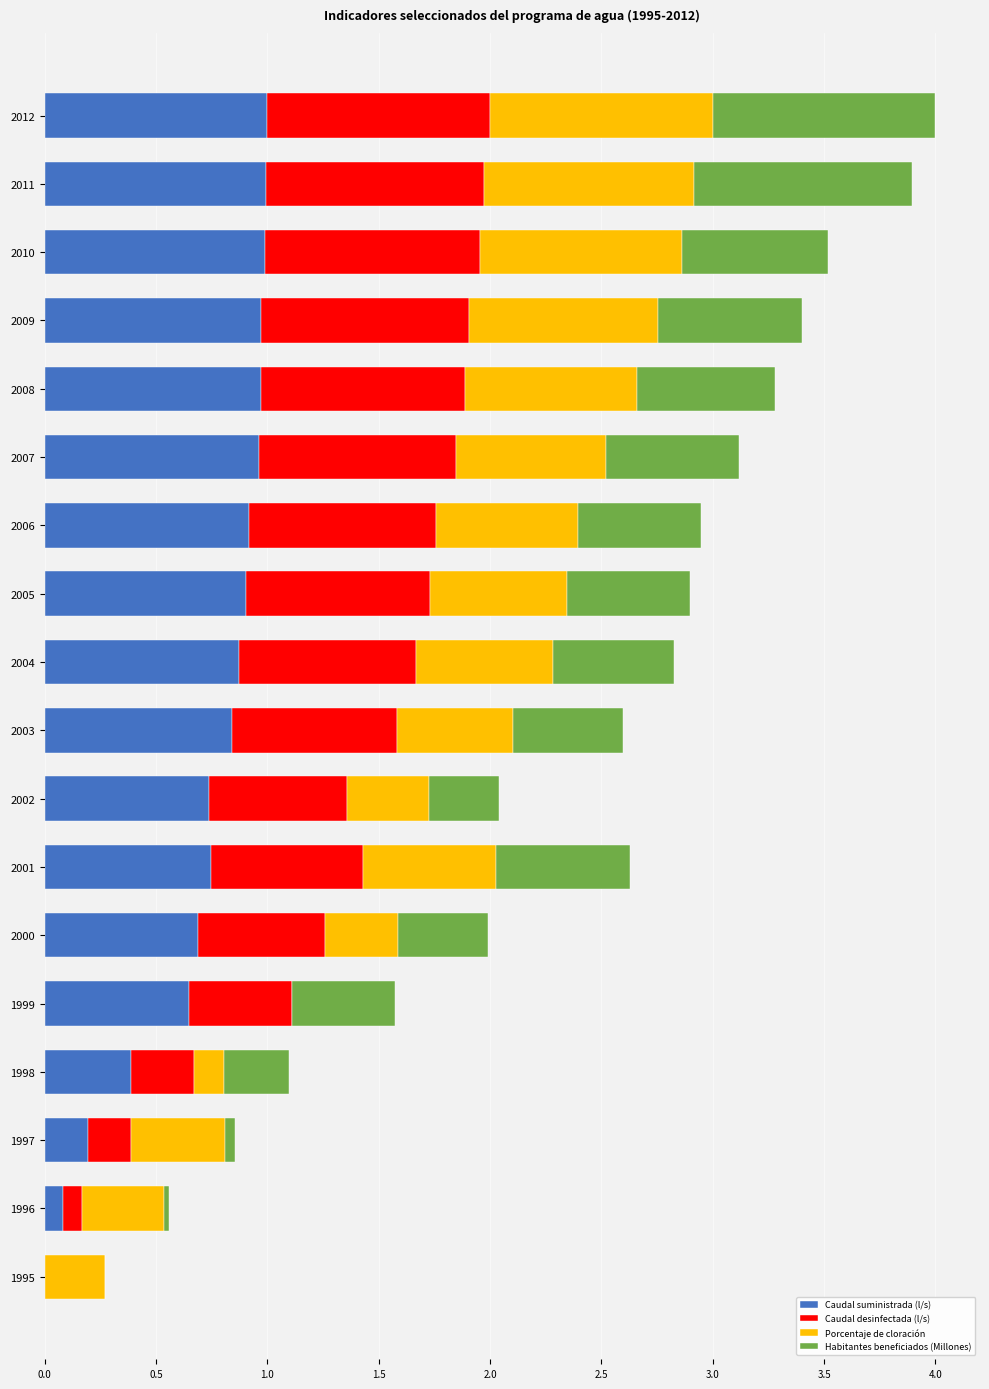

What is the maximum value for Caudal suministrada (l/s)?

1.0